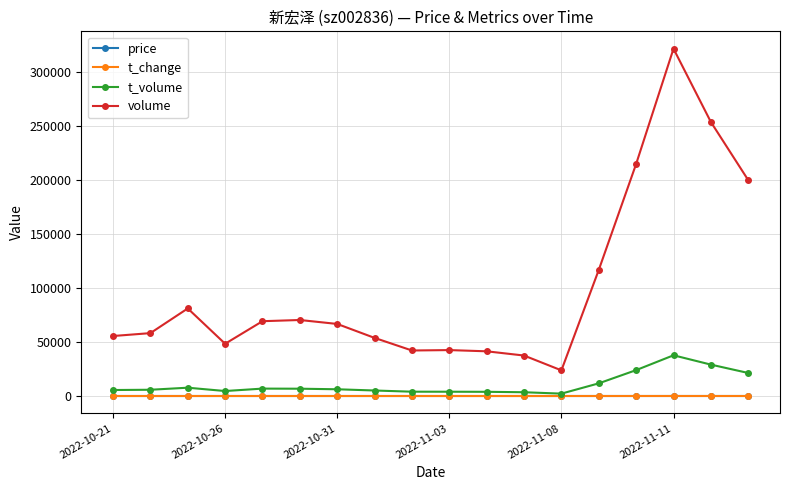

True or false: price has more than 1 points higher than both neighbors.

True